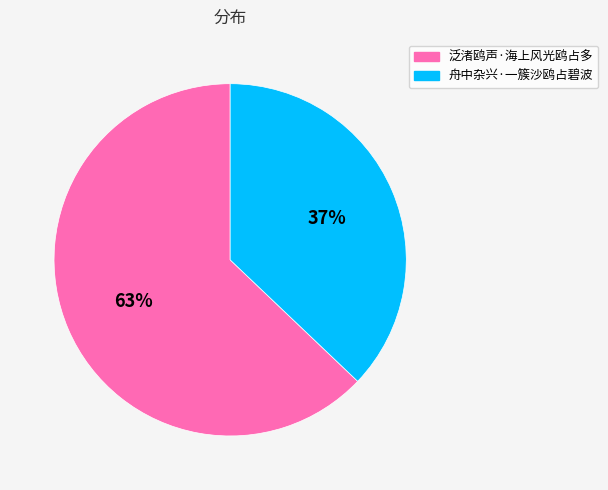

Rank the categories by value from lowest to highest.

舟中杂兴·一簇沙鸥占碧波, 泛渚鸥声·海上风光鸥占多